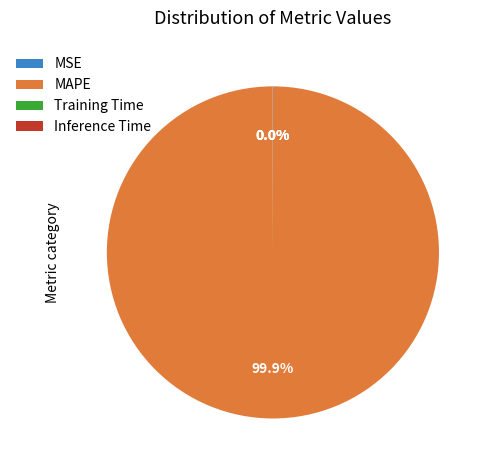

Which category accounts for the majority?

MAPE